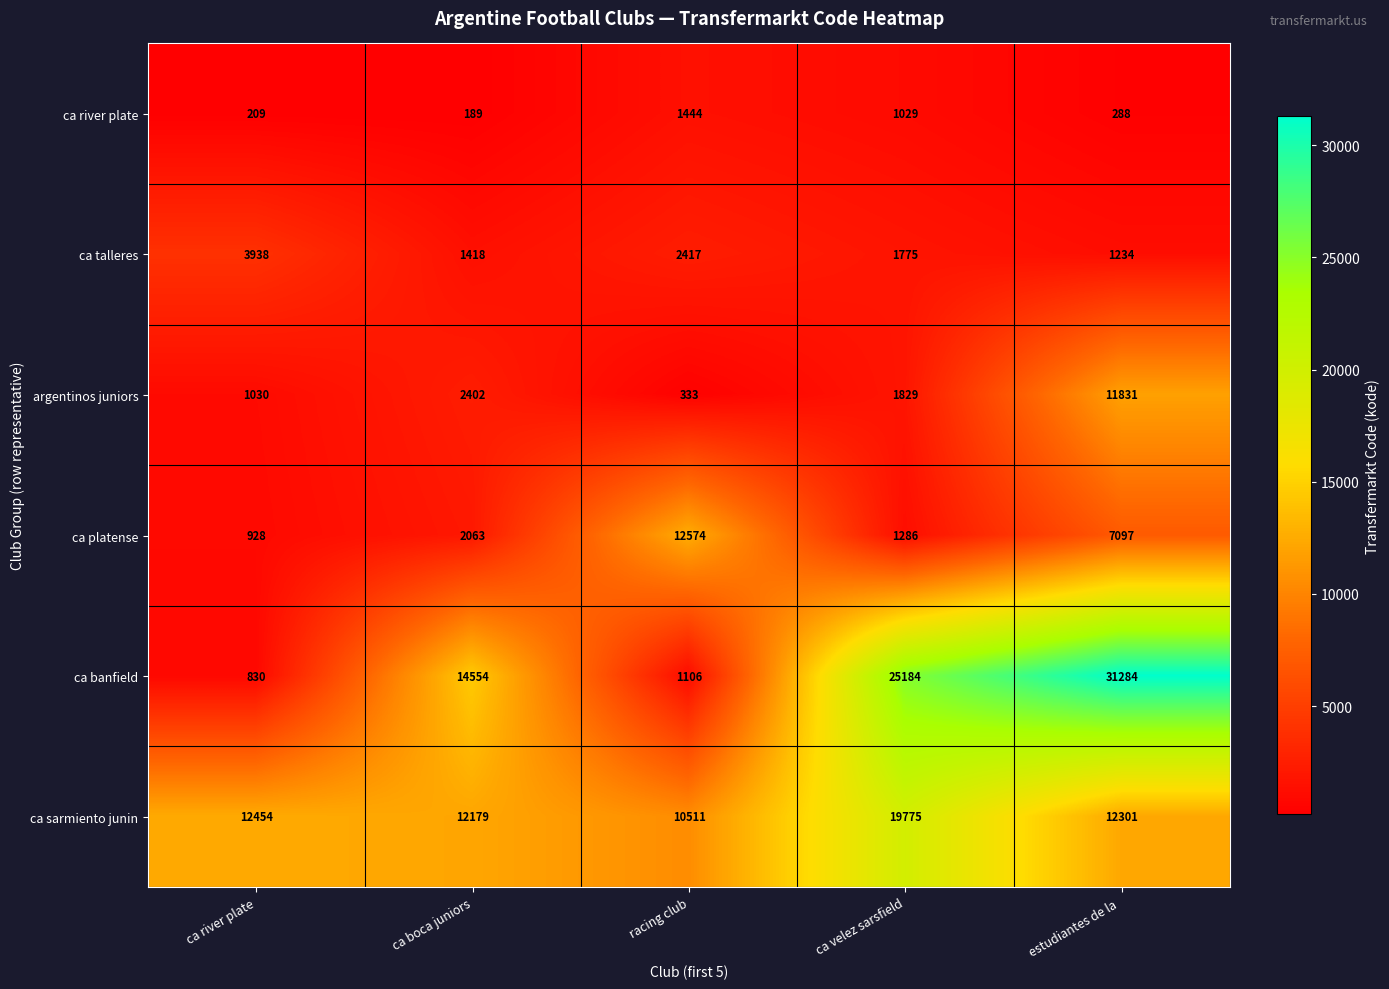

Which series has the largest total across all categories?

ca banfield